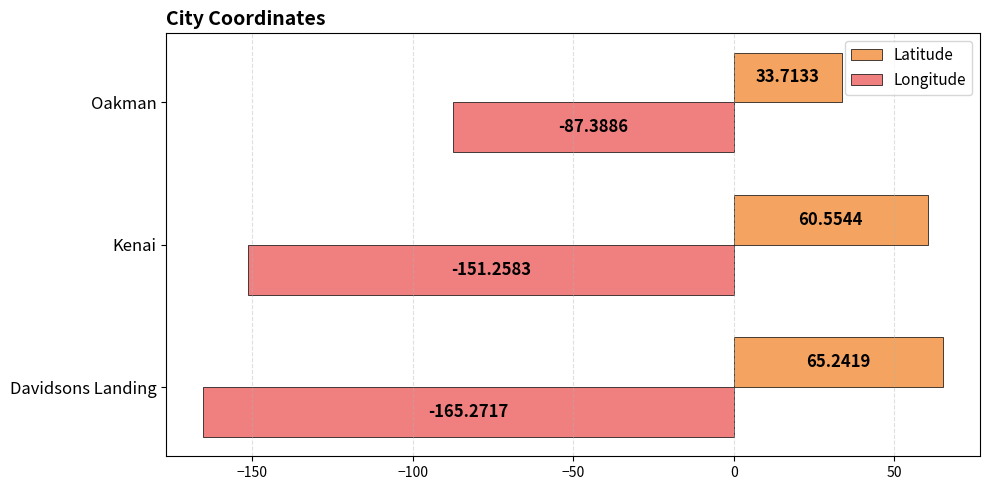

Between Davidsons Landing and Kenai, which series saw the biggest shift?

Longitude